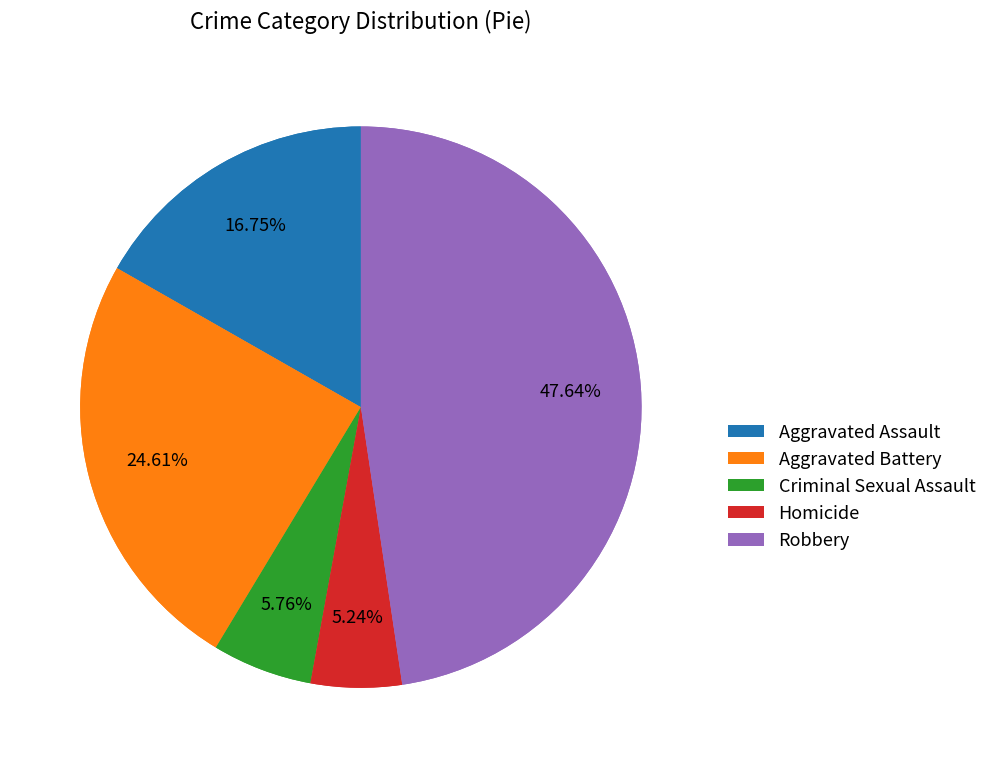

Is Aggravated Battery the majority of the pie?

No